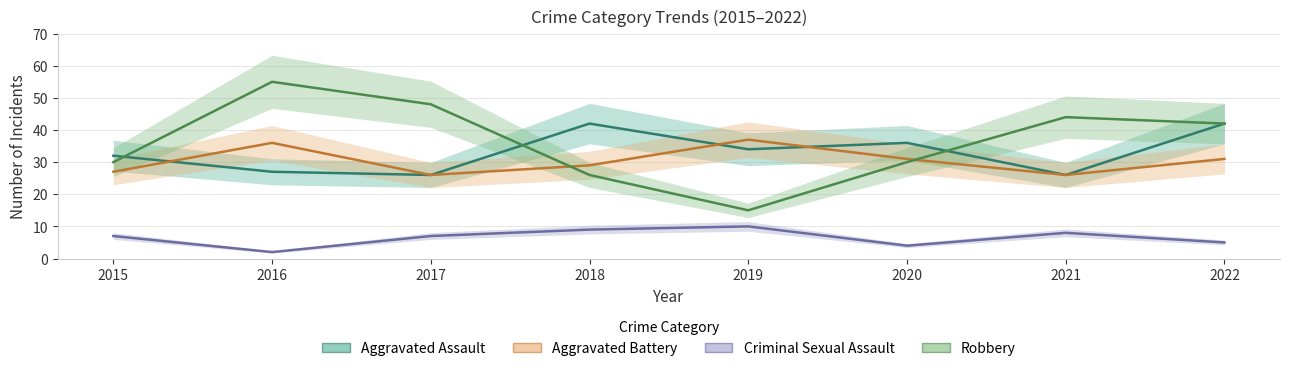

True or false: Aggravated Assault and Aggravated Battery intersect in this chart.

True